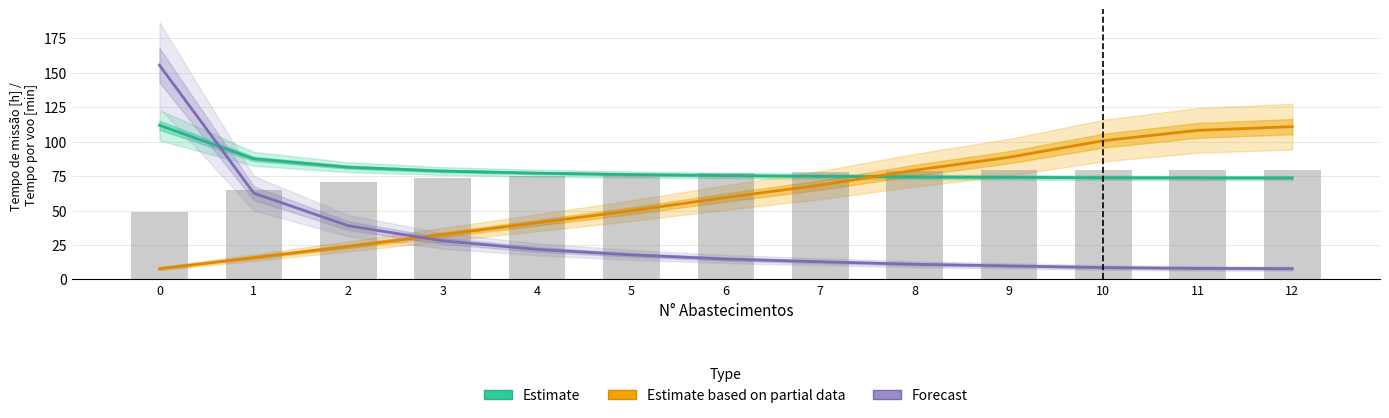

At which label does Capacidade operacional [ha/h] ×60 first exceed 77?

6